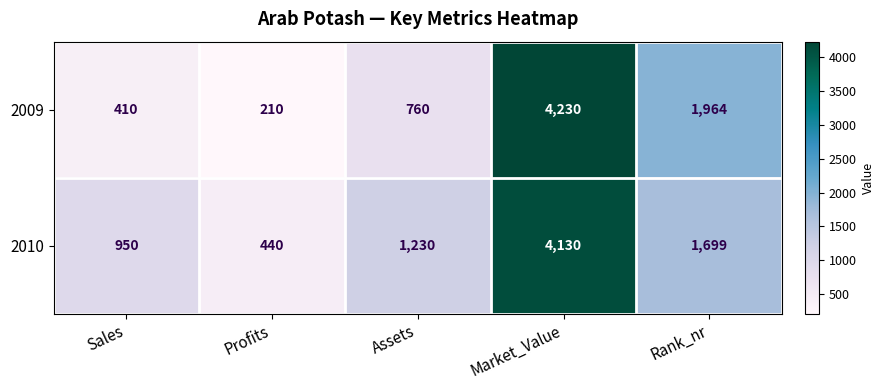

What is the average value of the 2010 series?

1690